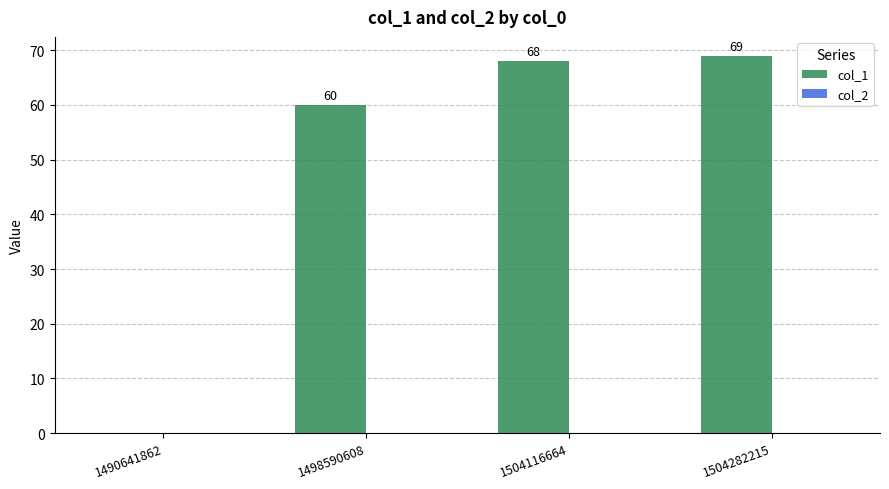

True or false: the data shows 96 at 1498590608.

False